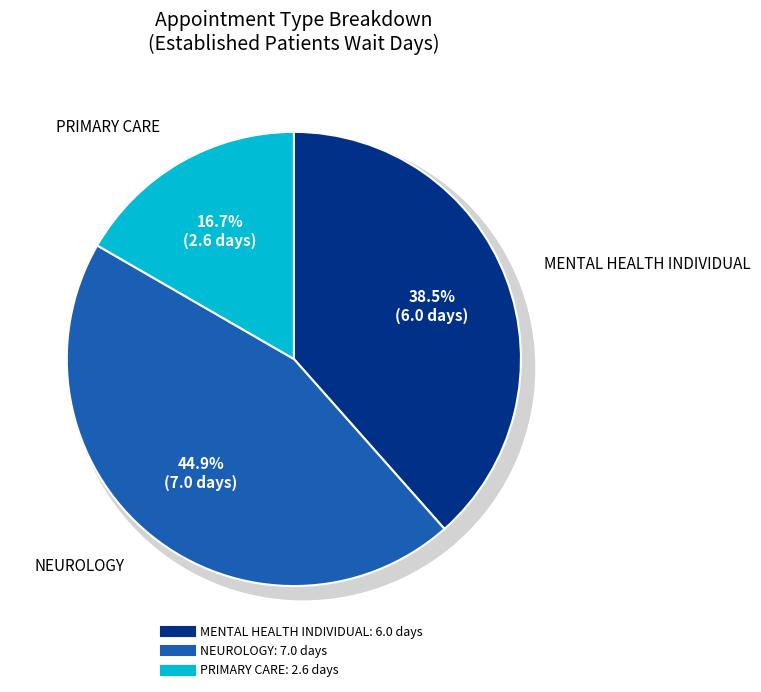

True or false: PRIMARY CARE accounts for 17% of the total.

True